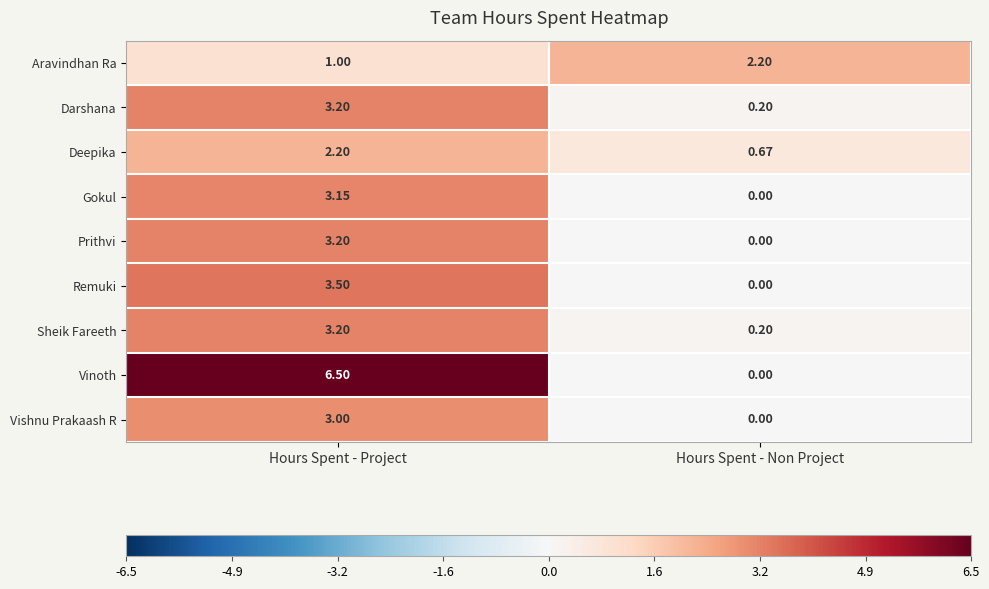

At which category is the sum across all series the highest?

Hours Spent - Project